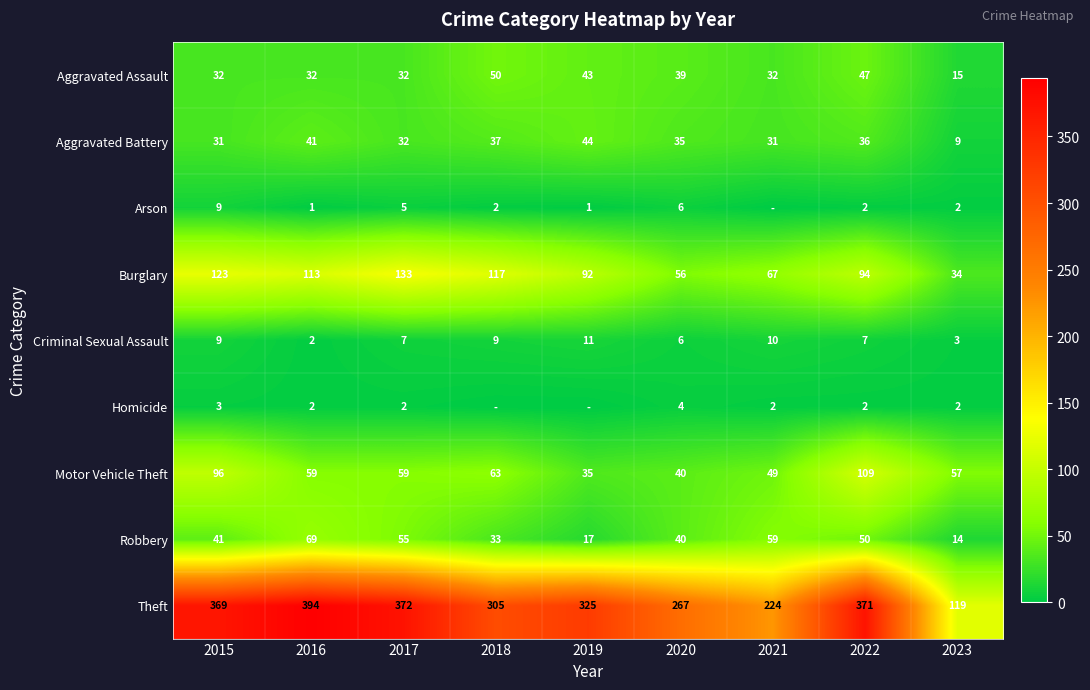

At which category is the sum across all series the highest?

2022